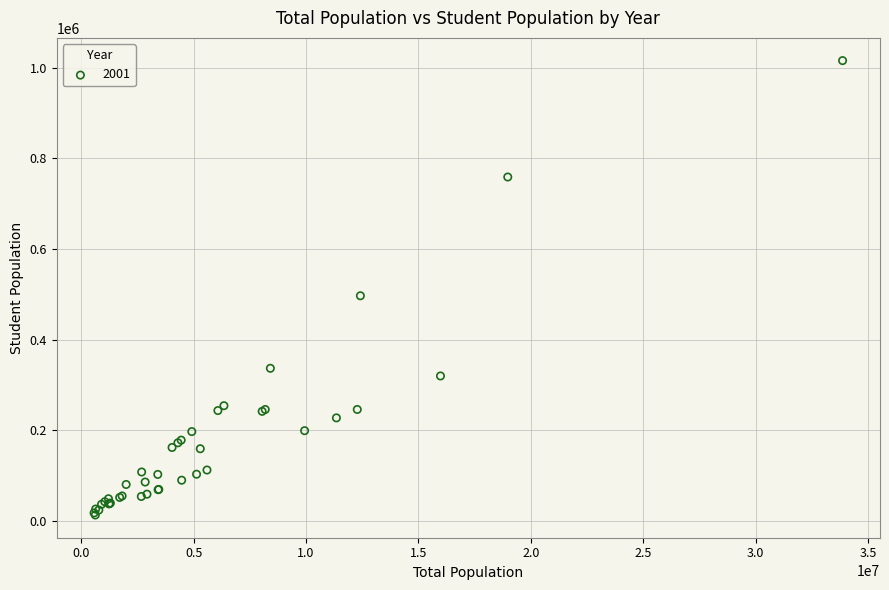

What Y value in the scatter plot is closest to 514344?

496771.7